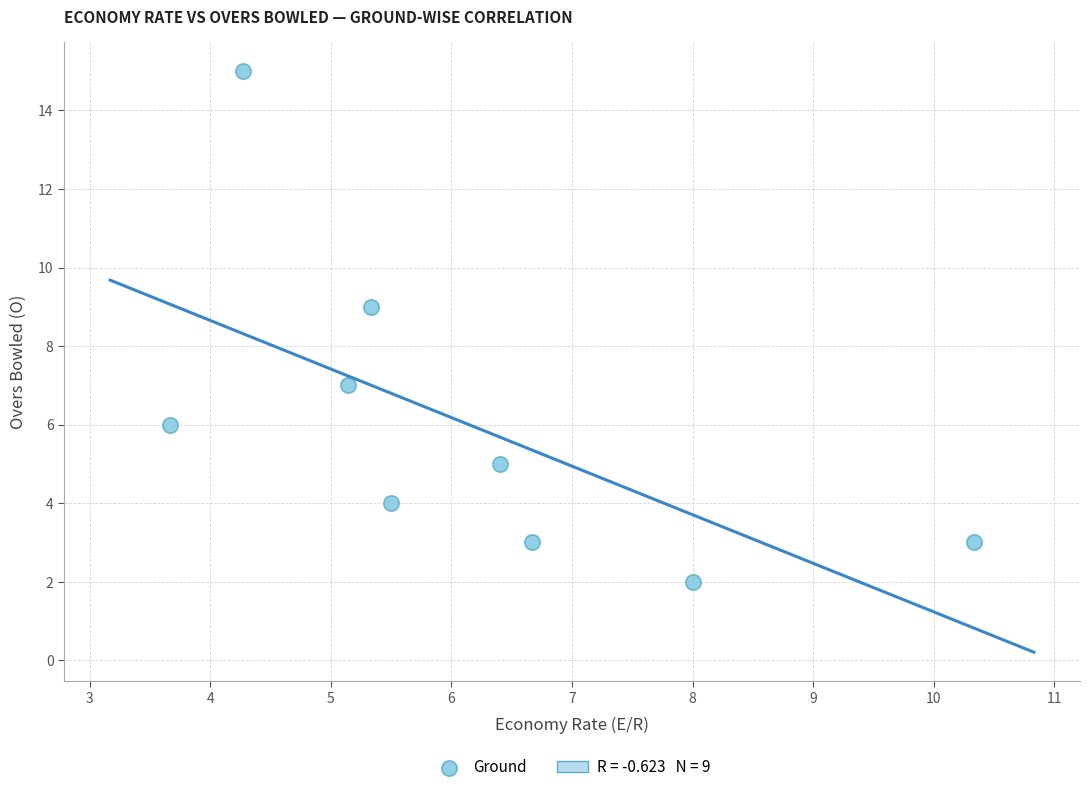

What is the range of Y values (max minus min)?

13